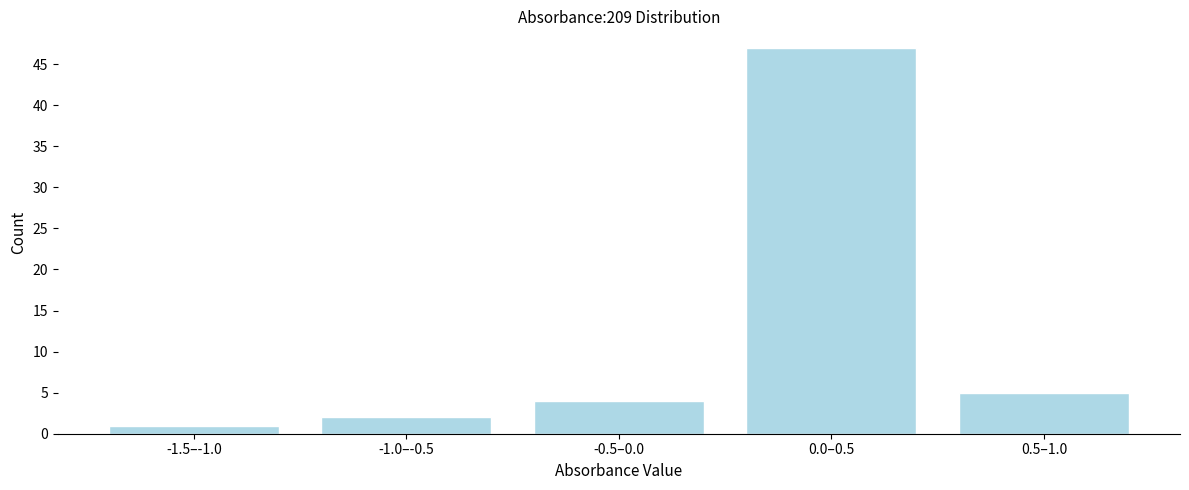

Reading left to right, extract all data points from this chart.

1	2	4	47	5